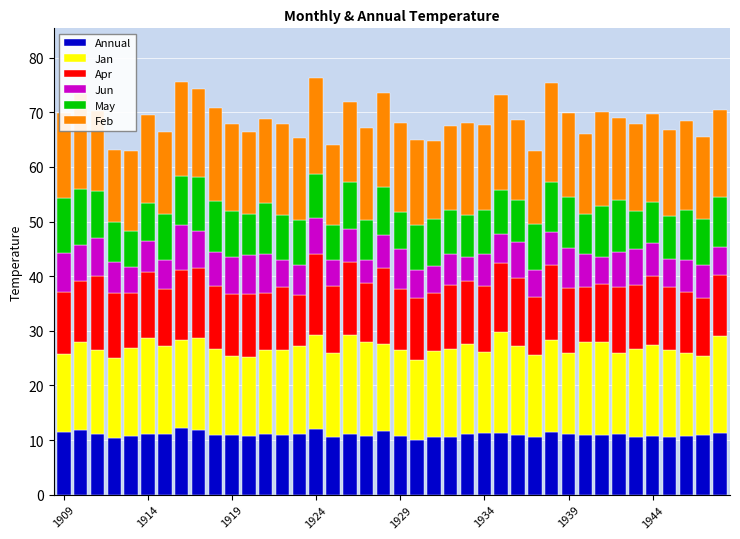

What is the difference between the maximum and minimum values in the Annual series?

2.1